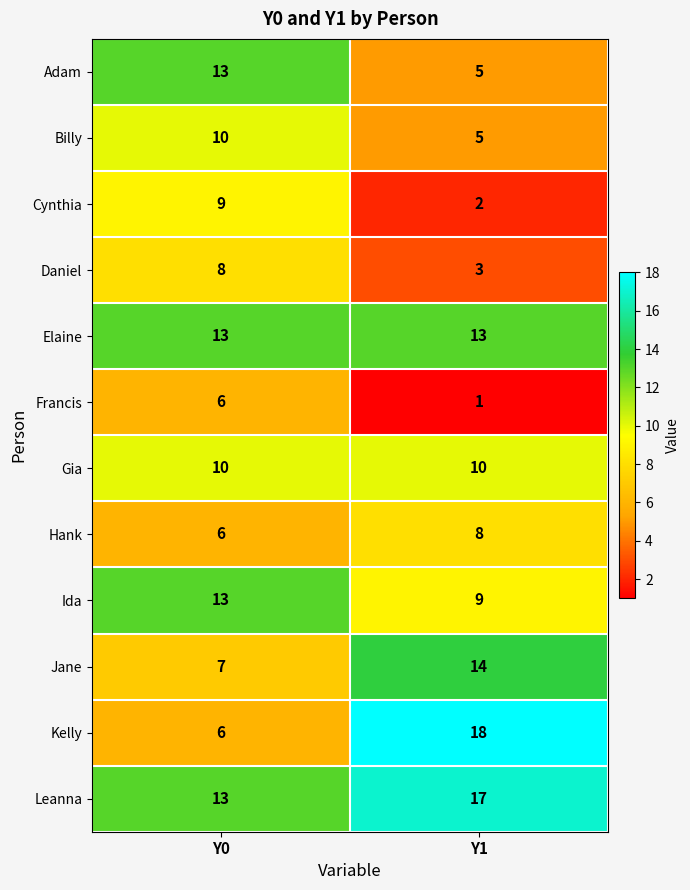

What is the difference between the maximum and minimum values in the Ida series?

4